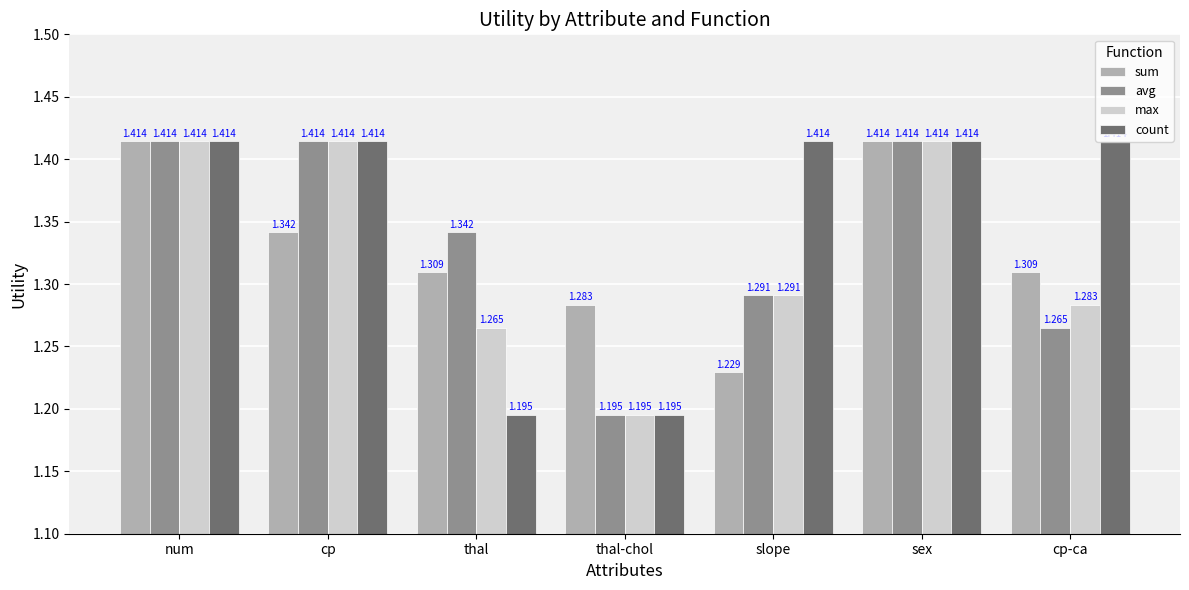

What are all the series names shown in the legend?

sum, avg, max, count